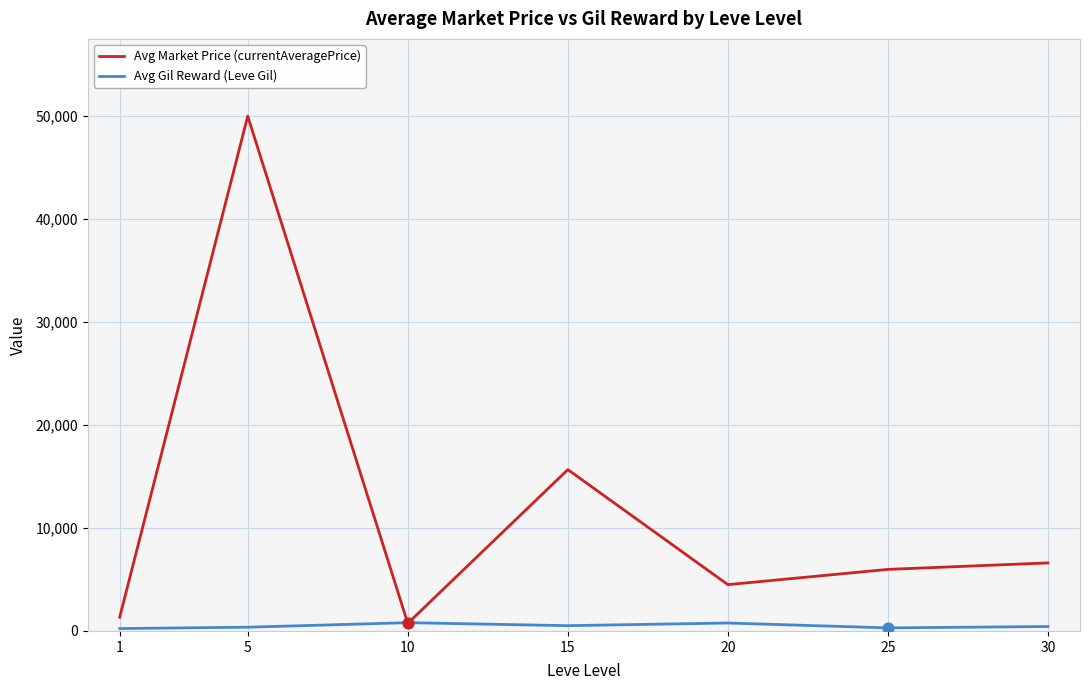

What are all the series names shown in the legend?

Avg Market Price (currentAveragePrice), Avg Gil Reward (Leve Gil)